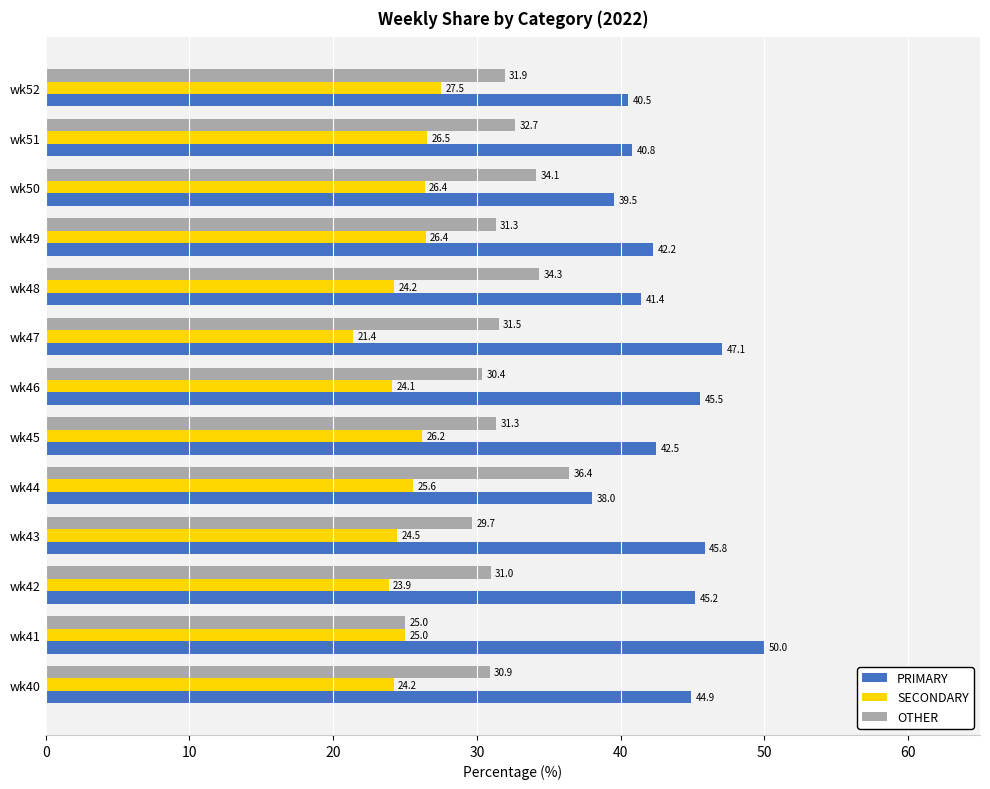

What is the difference between the OTHER values at wk50 and wk45?

2.8